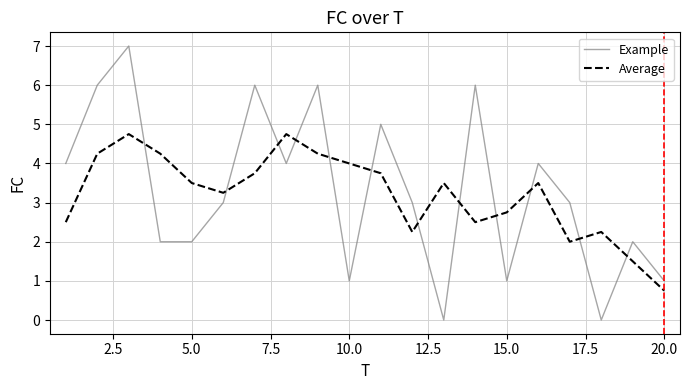

Rank the series by their maximum value, from lowest to highest.

Average, Example